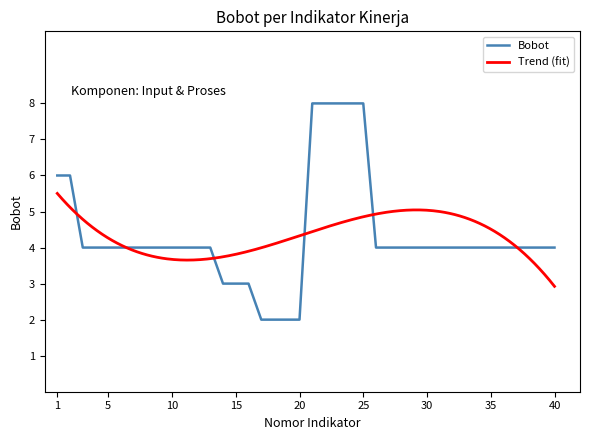

Where is the data nearest to the value 5?

1